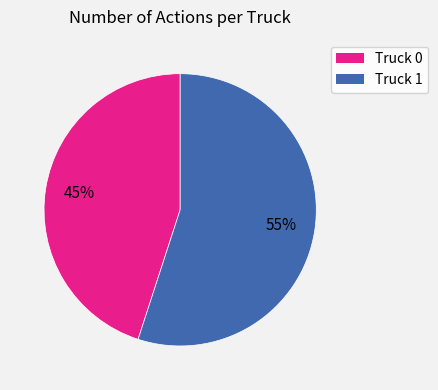

Combined, do Truck 0 and Truck 1 account for over 50%?

Yes